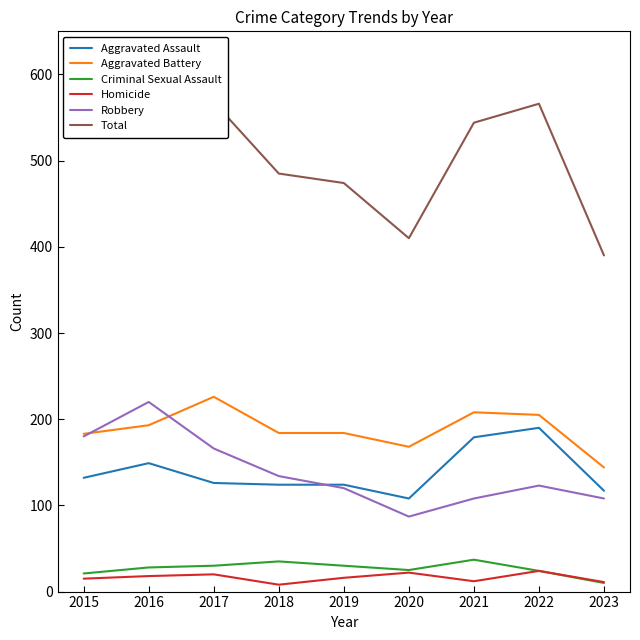

How many lines are shown in the chart?

6